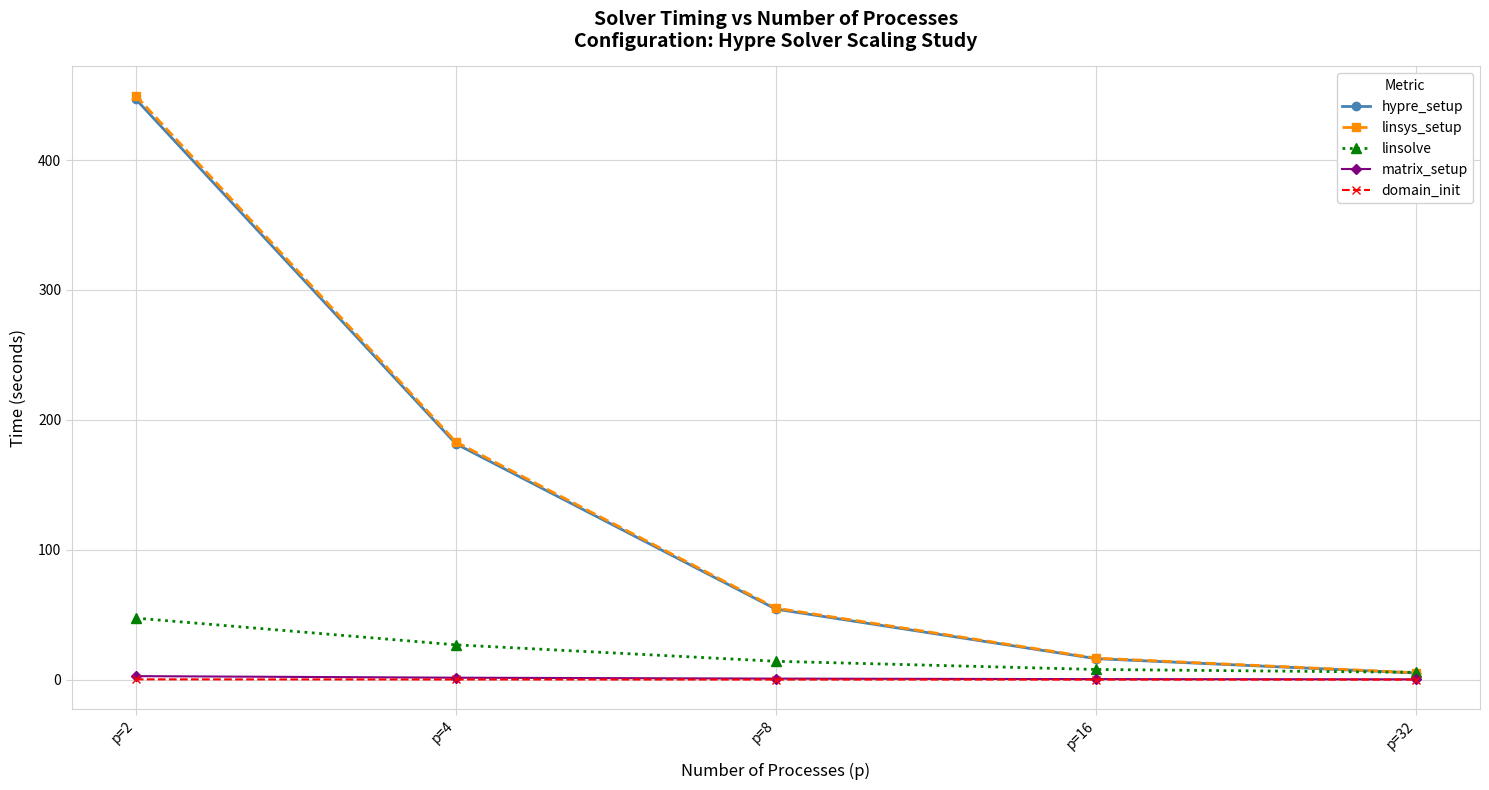

Between p=2 and p=32, which series saw the biggest shift?

linsys_setup